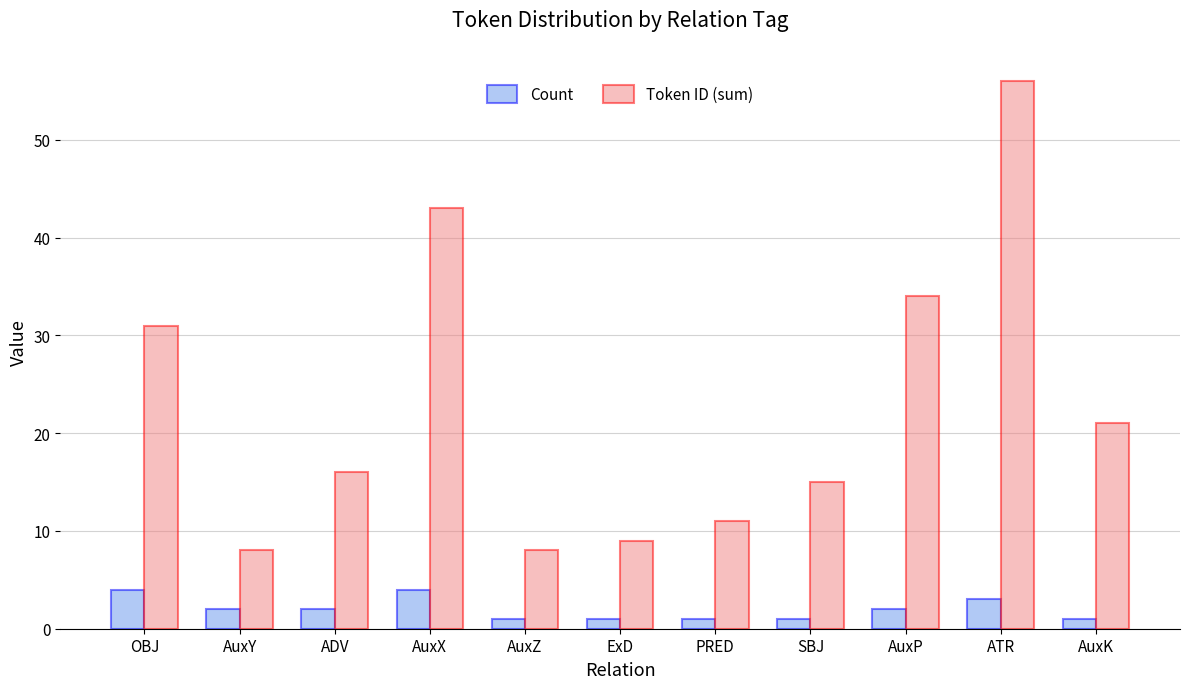

What is the maximum value for Token ID (sum)?

56